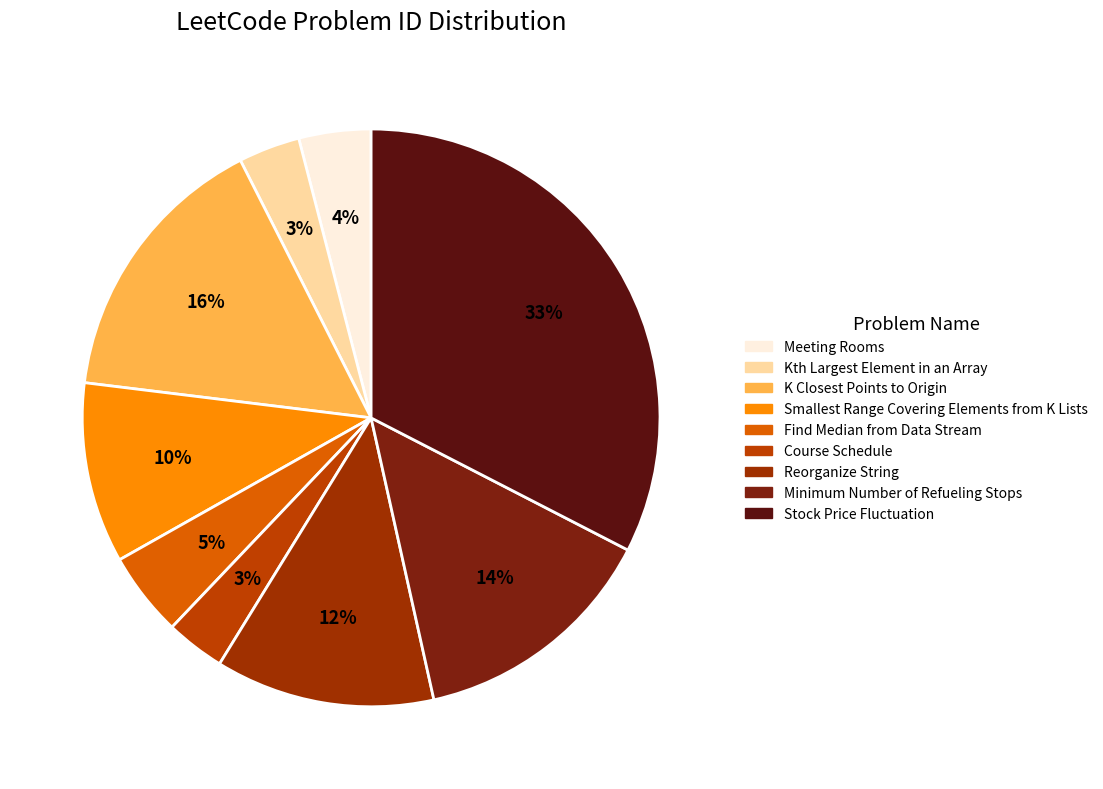

How many segments does this pie chart have?

9